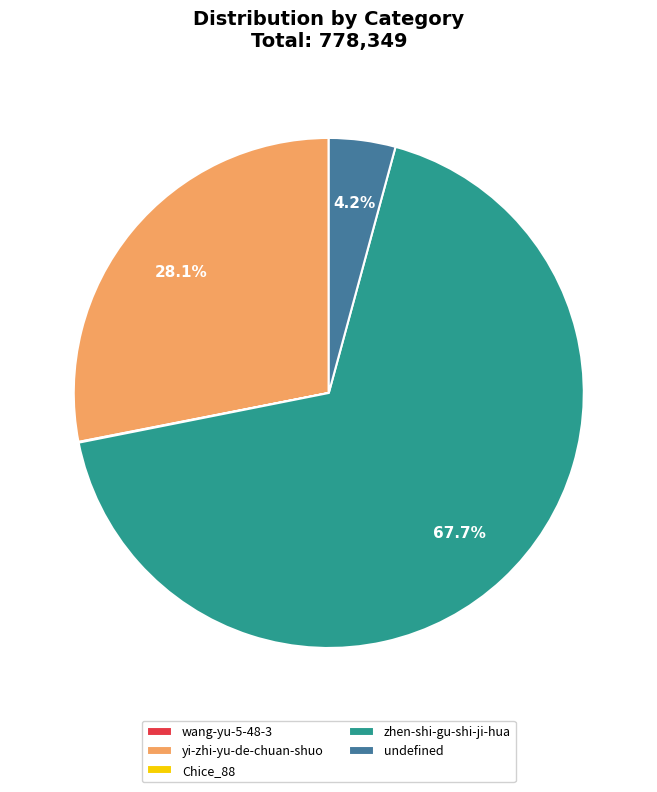

How much of the chart is everything except zhen-shi-gu-shi-ji-hua?

32.3%